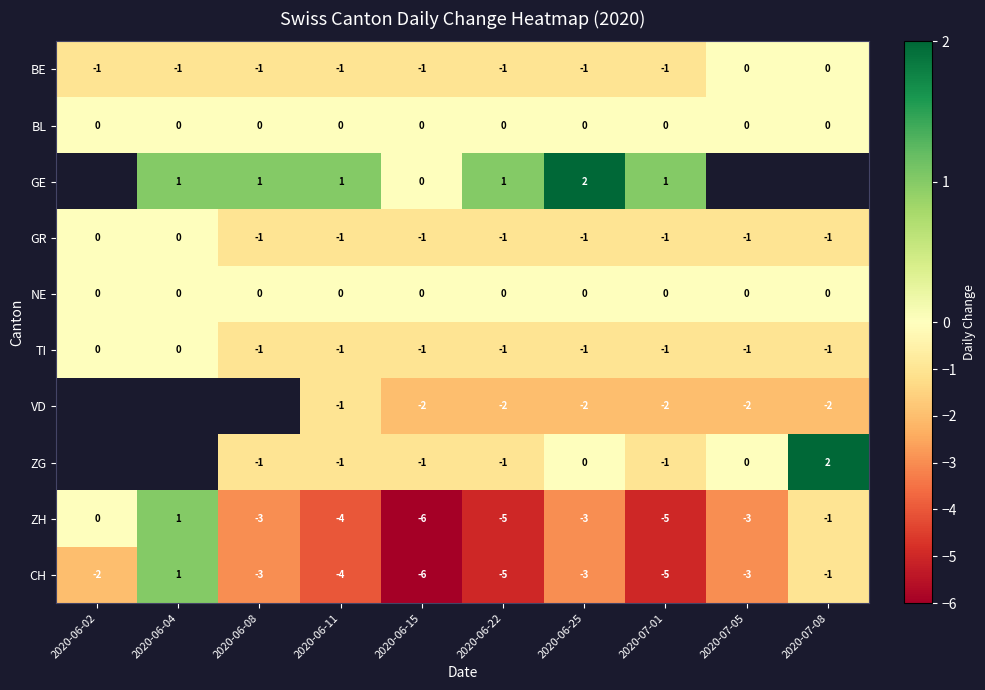

Which label corresponds to the smallest value in the chart?

2020-06-15